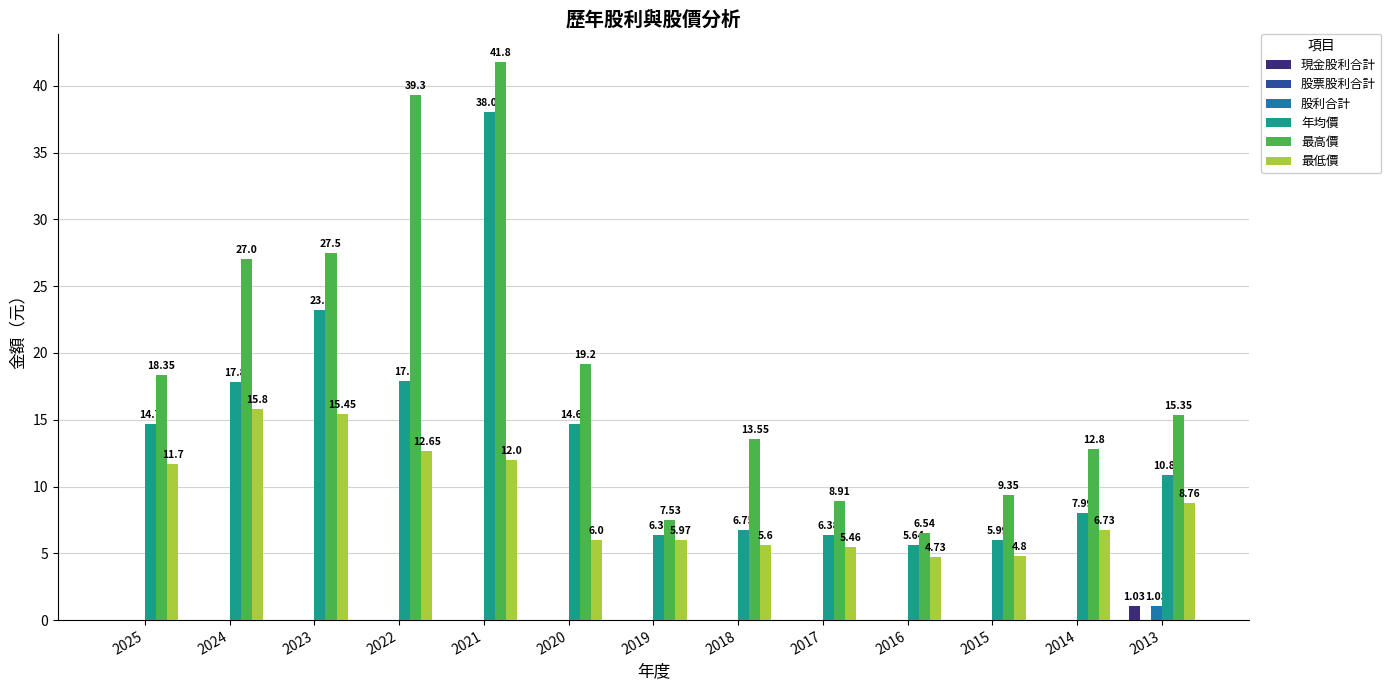

Between 2022 and 2016, which series saw the biggest shift?

最高價